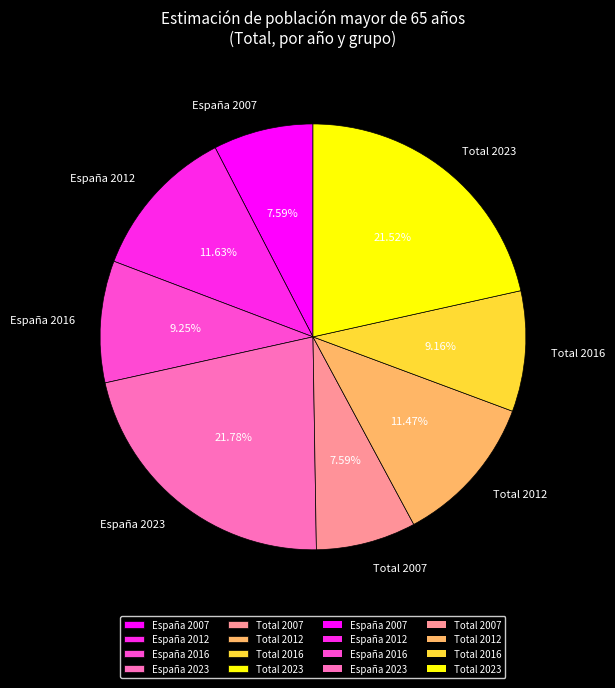

True or false: Total 2007 accounts for 8% of the total.

True